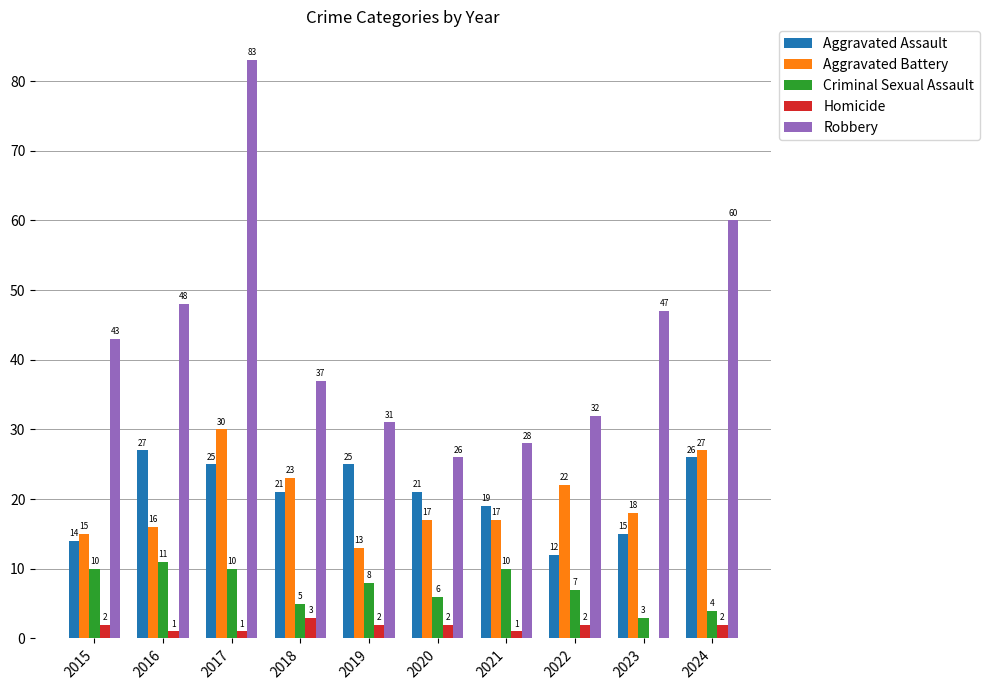

Are the bars horizontal?

No